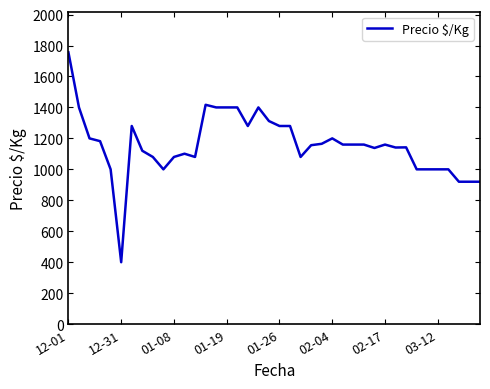

What is the sum of all values?

46270